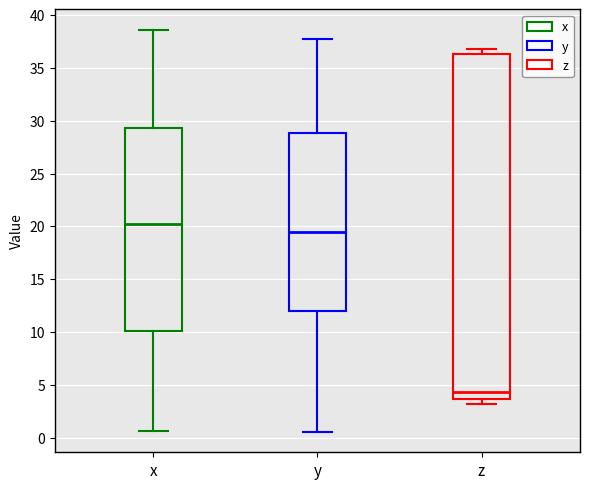

Which box's median line is the highest?

x